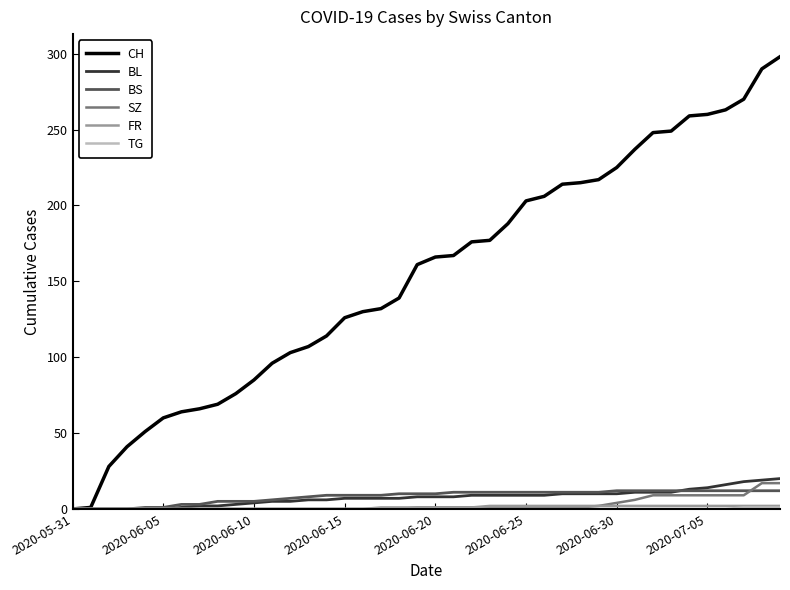

What is the greatest value displayed?

298